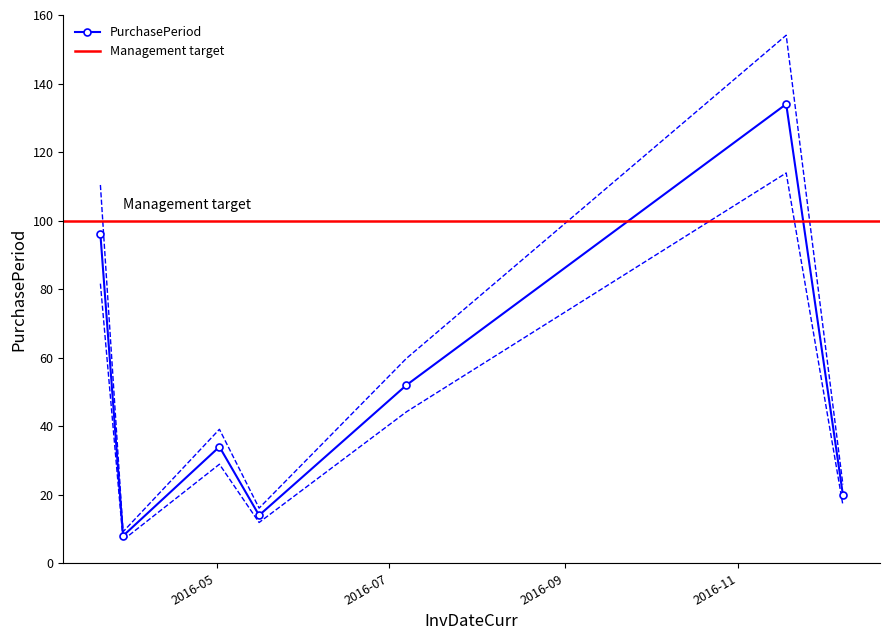

Which label corresponds to the smallest value in the chart?

2016-03-29